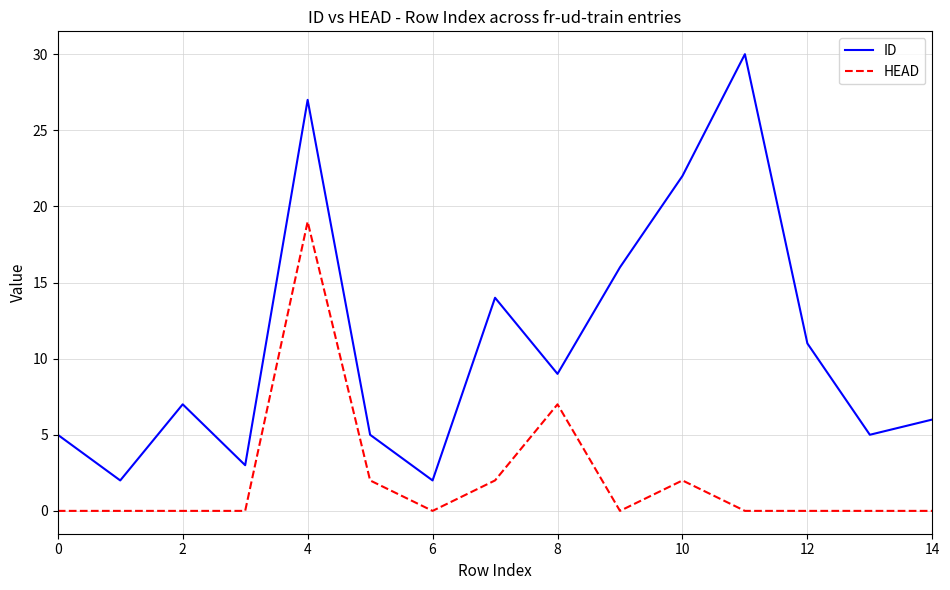

List the series in order of their overall mean, highest first.

ID, HEAD